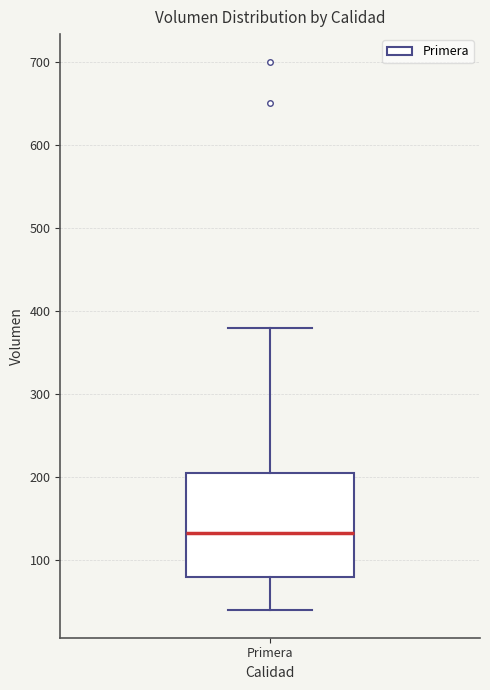

Transcribe this box plot: give where the median line is, the range the box spans, and where the two whiskers end, as read against the y-axis. The values are not printed on the chart, so give them approximately, as read against the axis.

median 130, box 80 to 210, whiskers 40 to 380